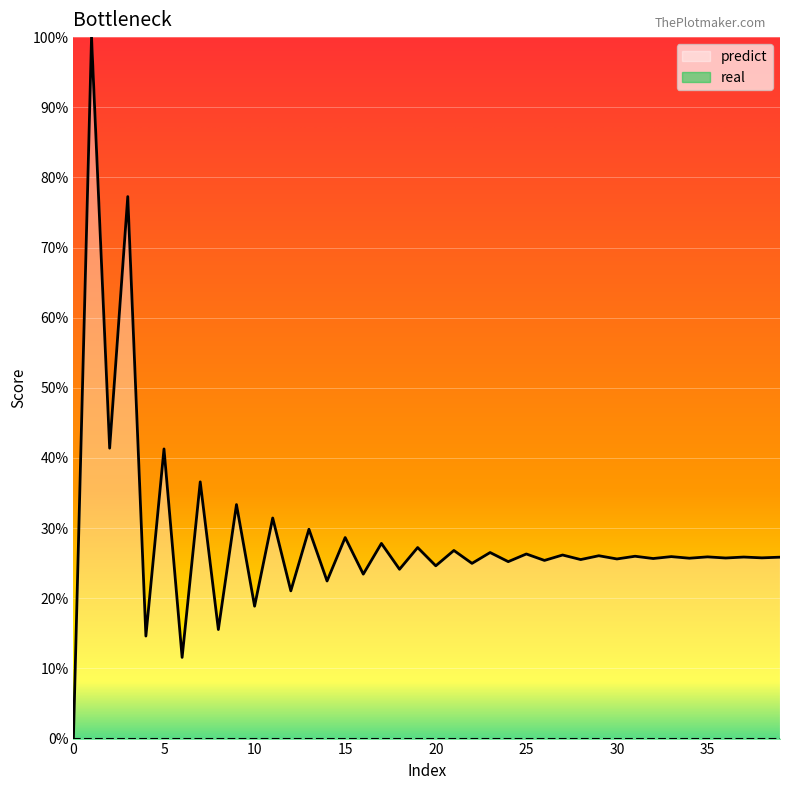

What is the difference between the second highest and minimum values?

0.8